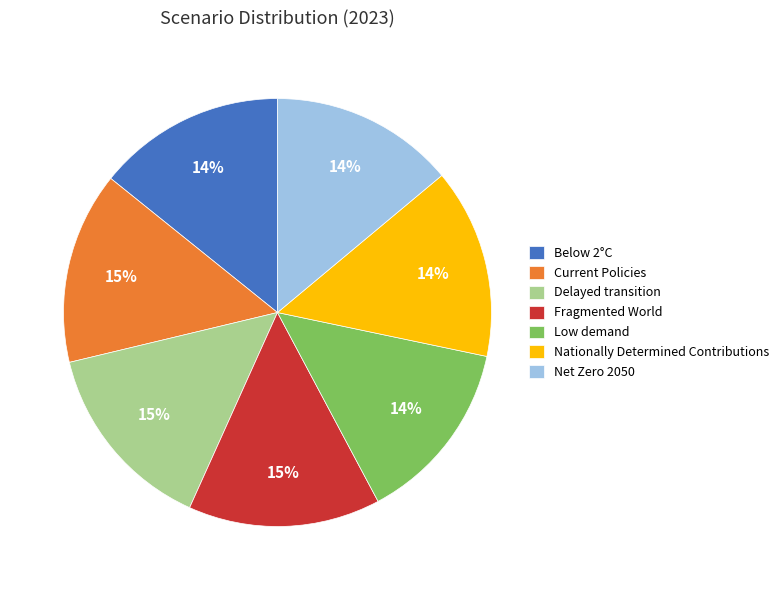

Does Below 2°C account for over 50% of the chart?

No